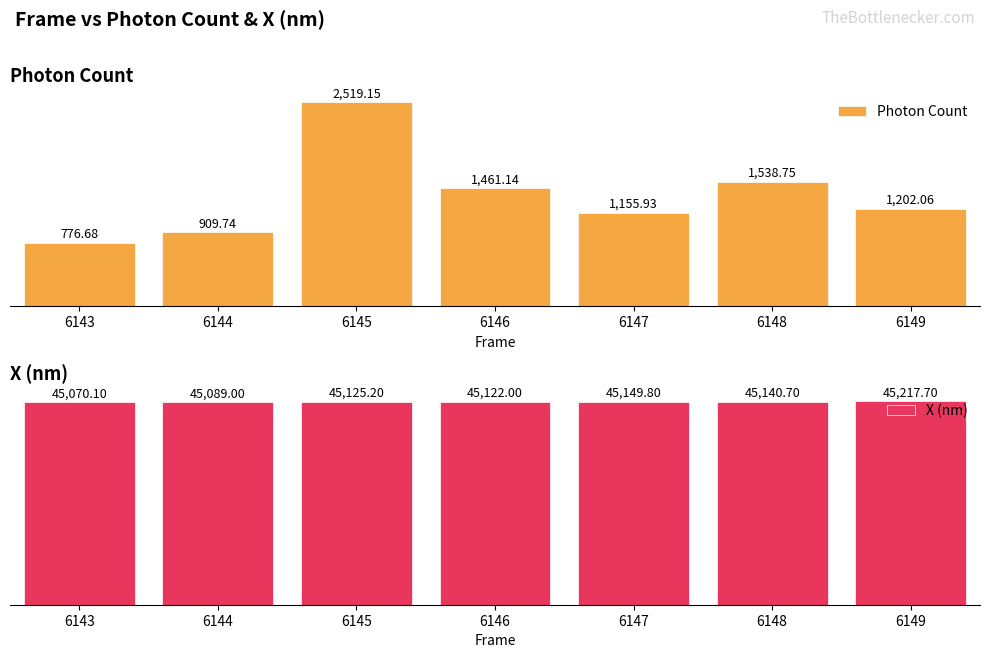

Is it true that X (nm) equals 45070.1 at 6143?

True